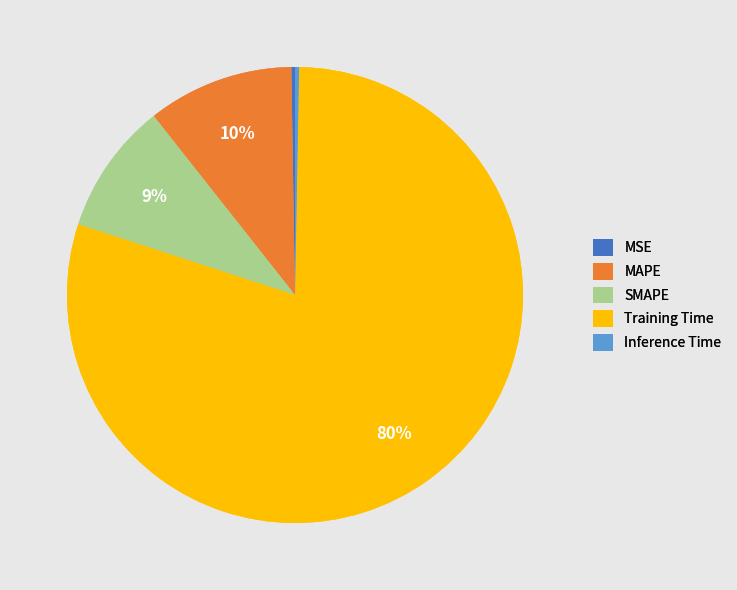

Which slice is the largest?

Training Time